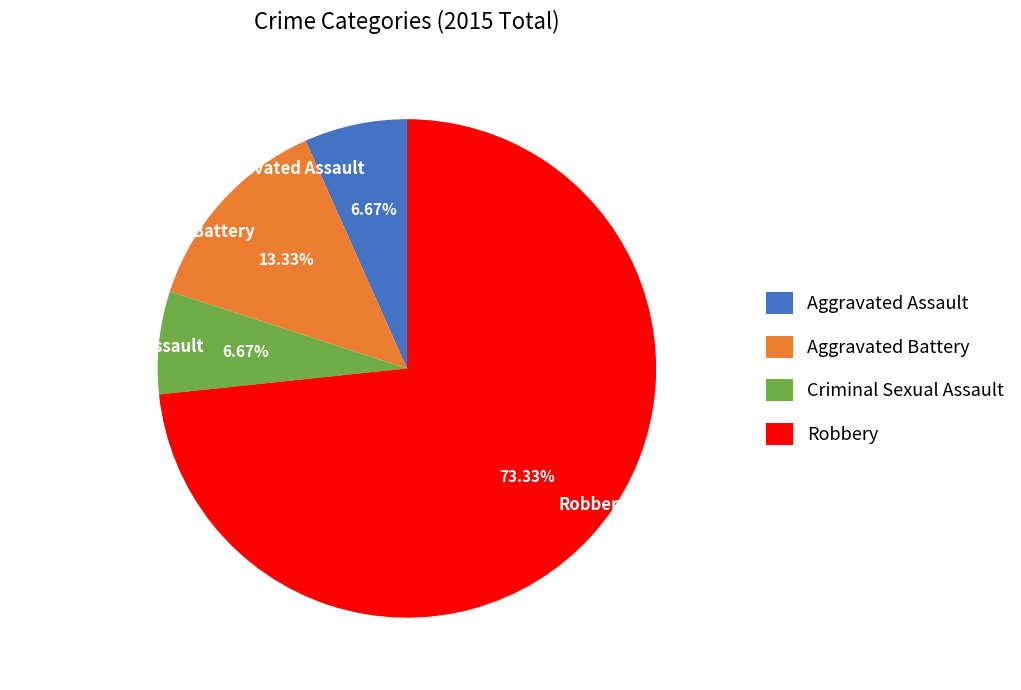

Count the number of slices in the pie.

4